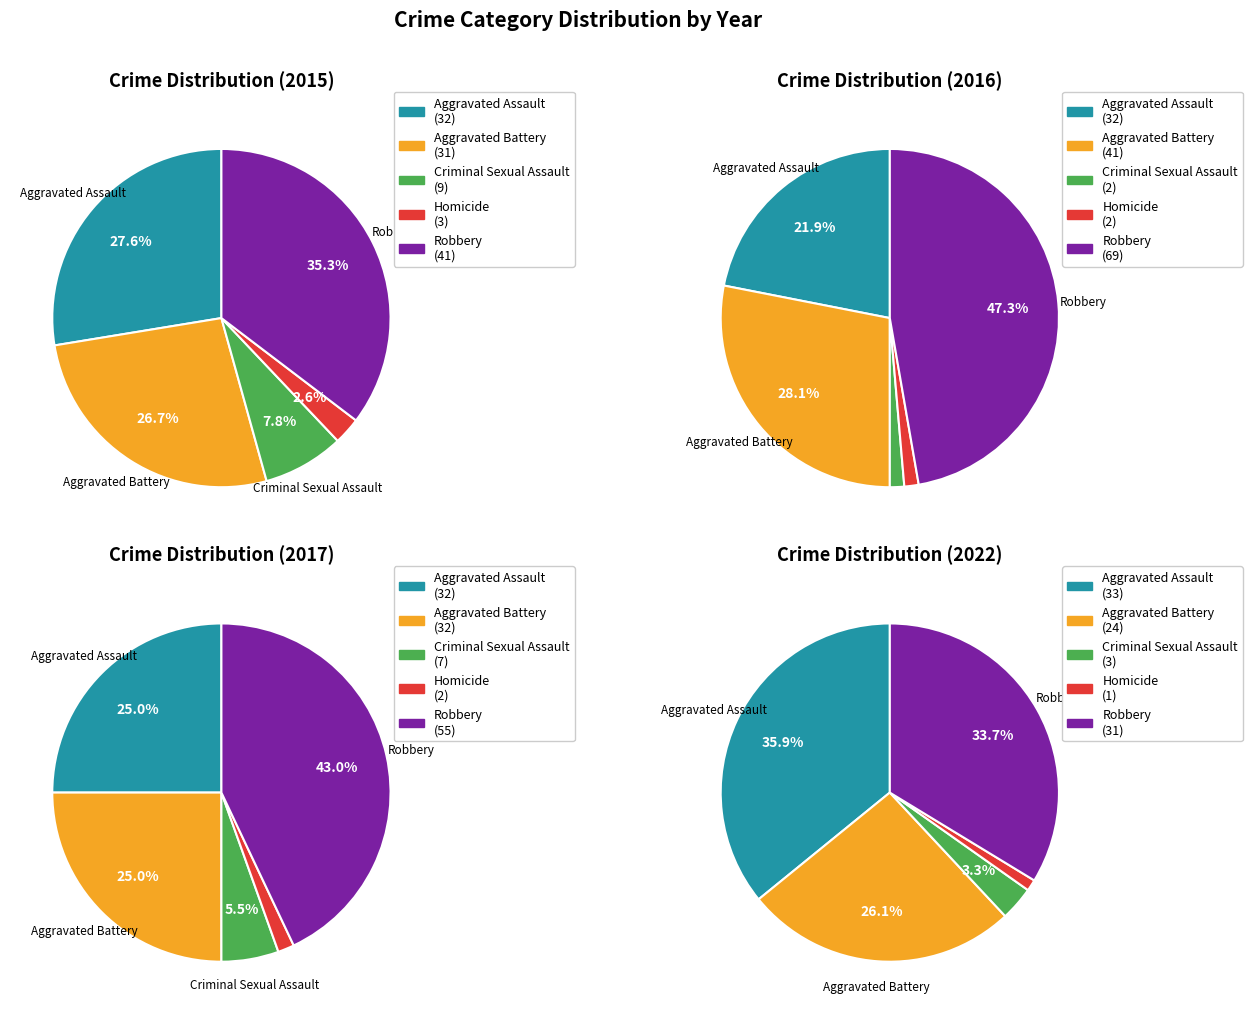

Does Criminal Sexual Assault account for over 50% of the chart?

No